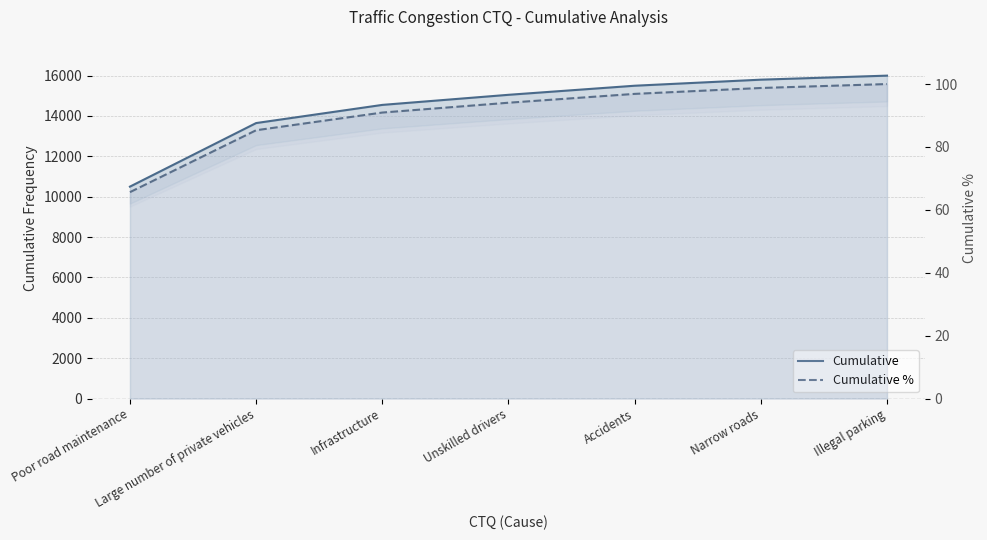

What is the difference between the maximum and second lowest values in the Cumulative series?

2350.0